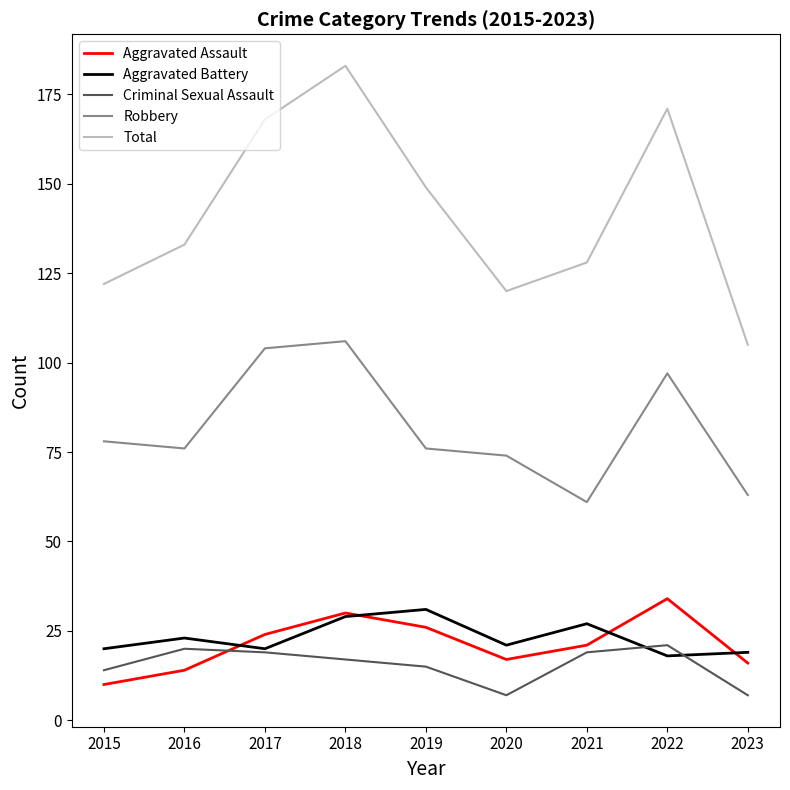

Reading left to right, extract all data points from this chart.

Aggravated Assault: 10	14	24	30	26	17	21	34	16
Aggravated Battery: 20	23	20	29	31	21	27	18	19
Criminal Sexual Assault: 14	20	19	17	15	7	19	21	7
Robbery: 78	76	104	106	76	74	61	97	63
Total: 122	133	168	183	149	120	128	171	105